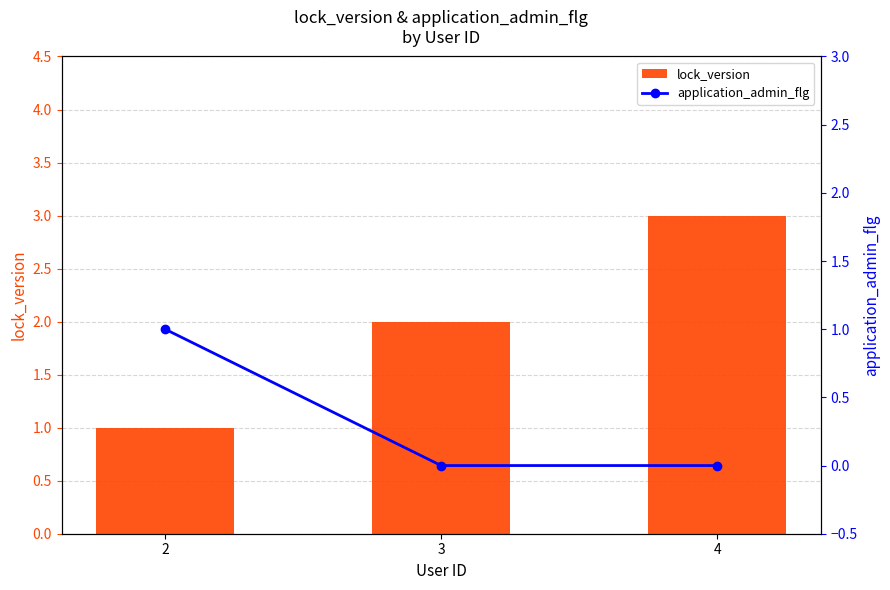

At which category is the sum across all series the highest?

4